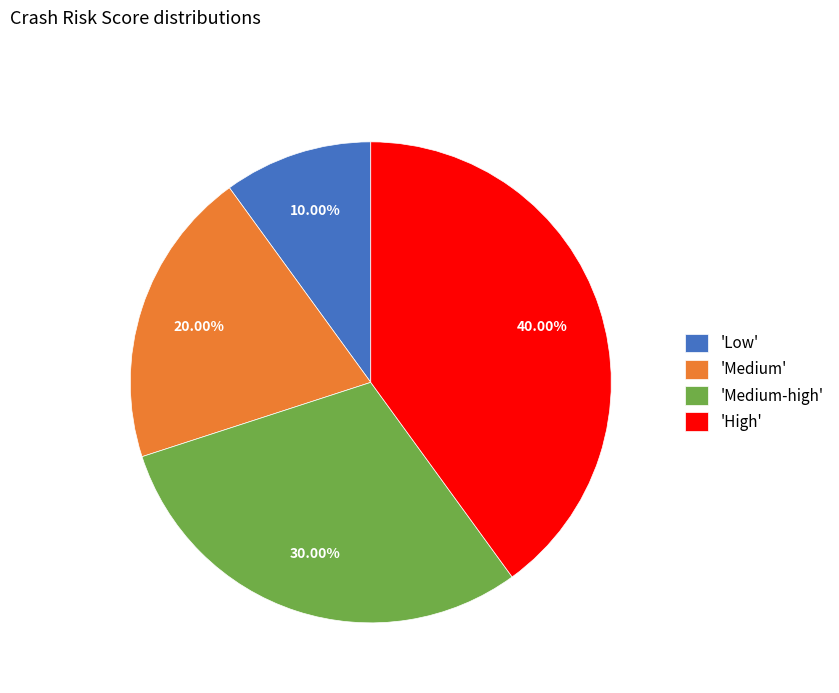

Is the sum of 'Medium-high' and 'High' greater than half?

Yes